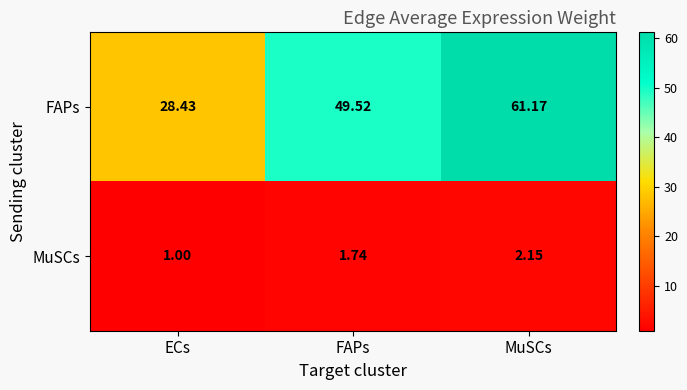

How many series are shown in this chart?

2